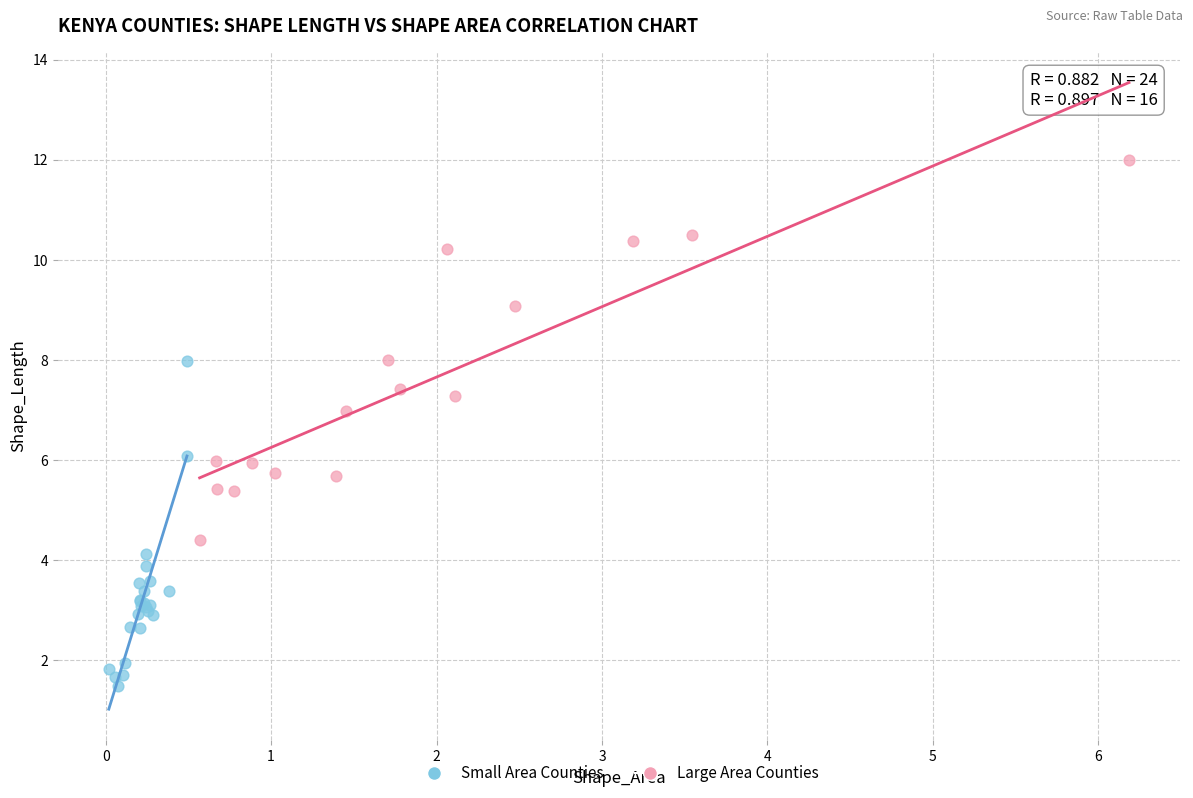

Which series has the largest Y range (max minus min)?

Large Area Counties